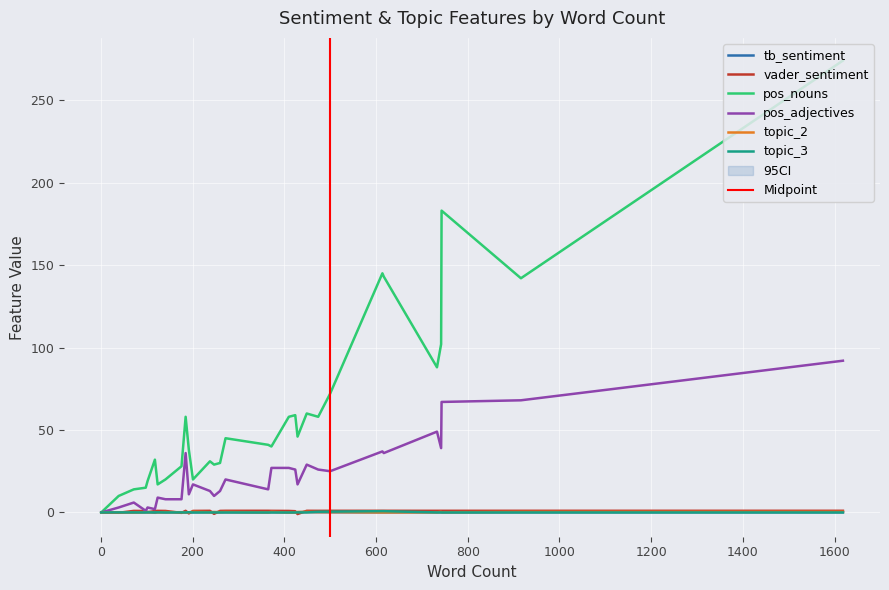

At which category is the sum across all series the highest?

1618